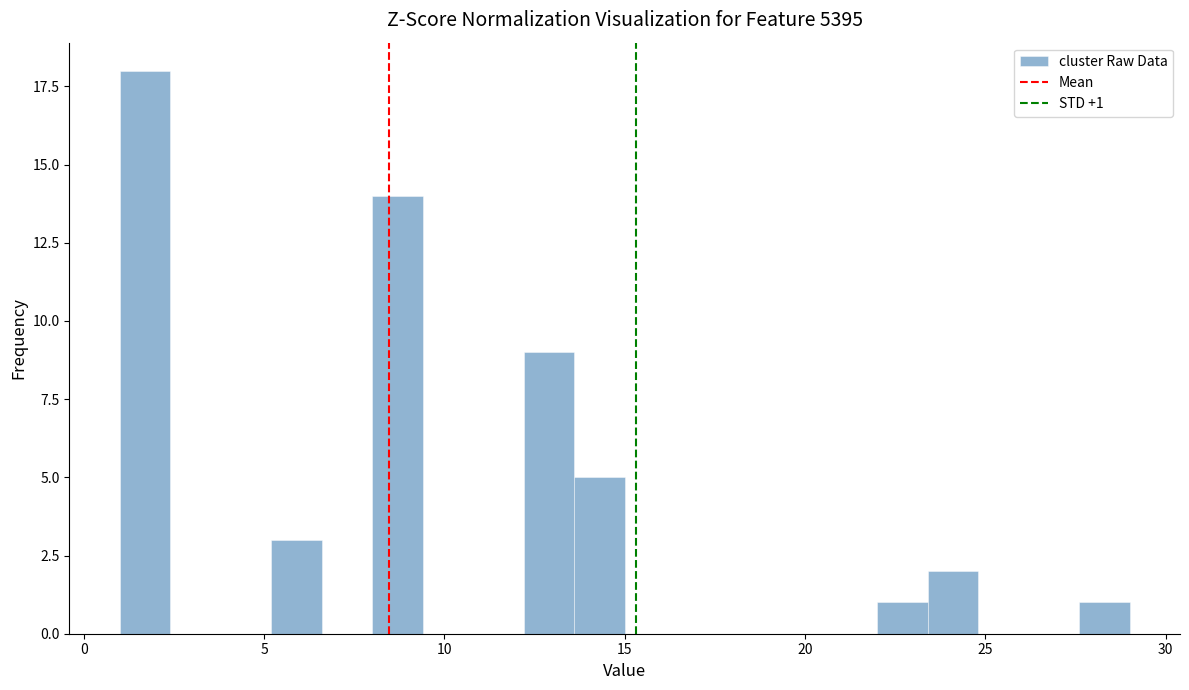

Read against the x-axis, roughly where is the centre of the tallest bar?

1.5